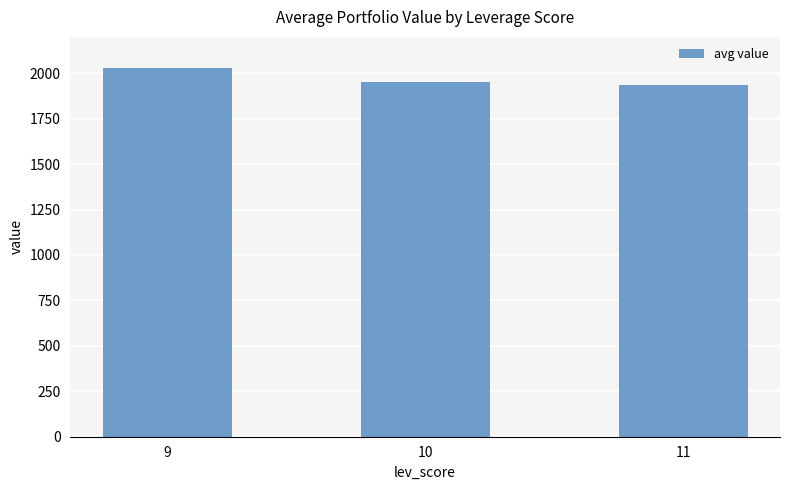

What is the value of the 3rd bar from the left?

1936.6